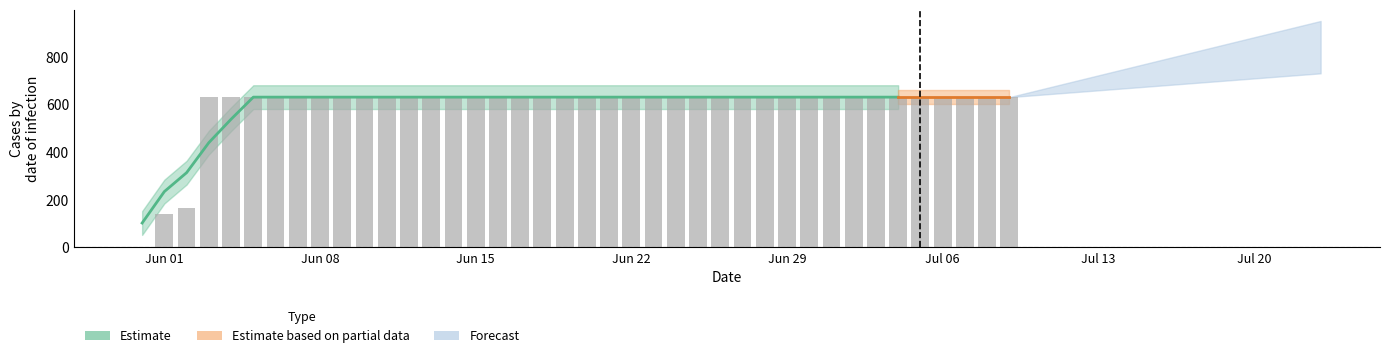

What is the approximate value at Jun 15, to the nearest 100?

600